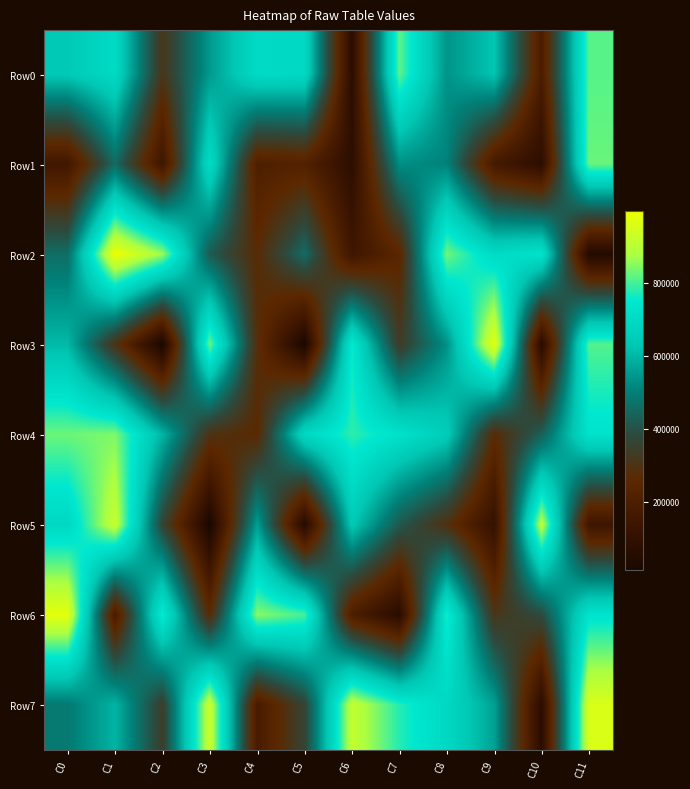

At C2, list the series in order from smallest to largest.

Row3, Row1, Row0, Row7, Row5, Row4, Row6, Row2